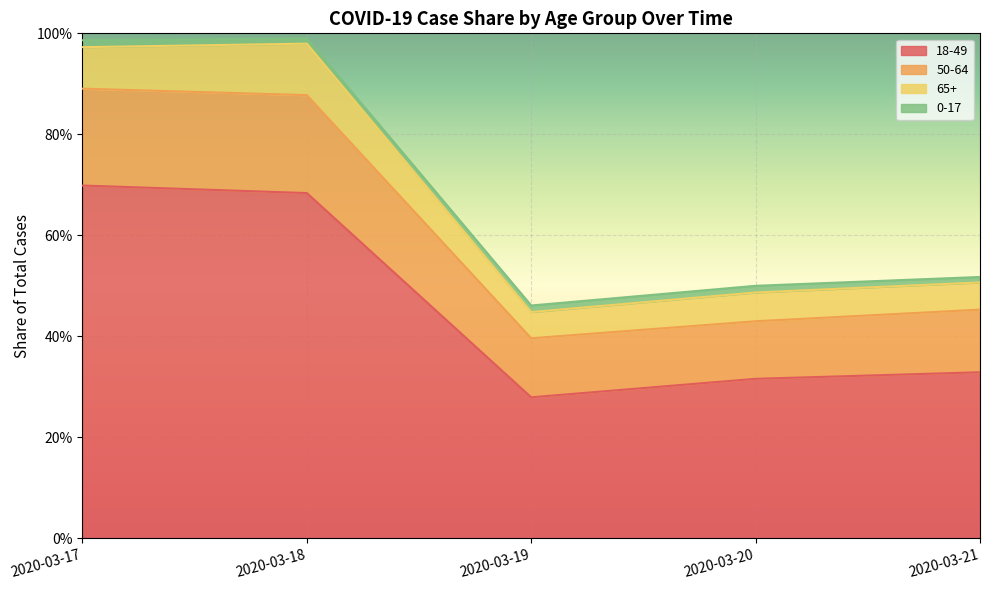

True or false: 50-64 and 18-49 cross at least once.

False